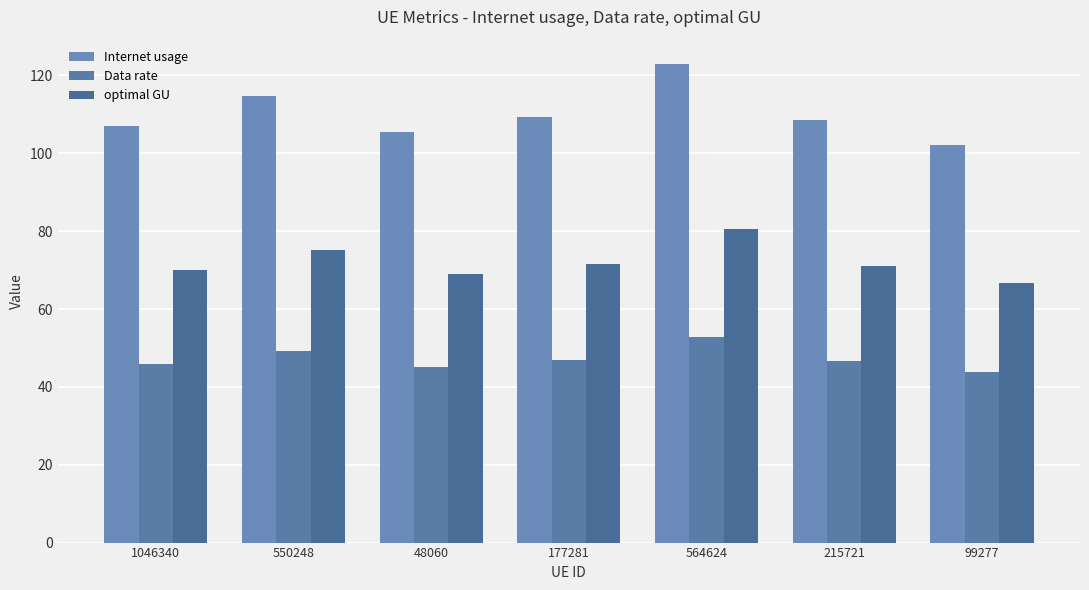

True or false: optimal GU has a value of 66.8 at 99277.

True